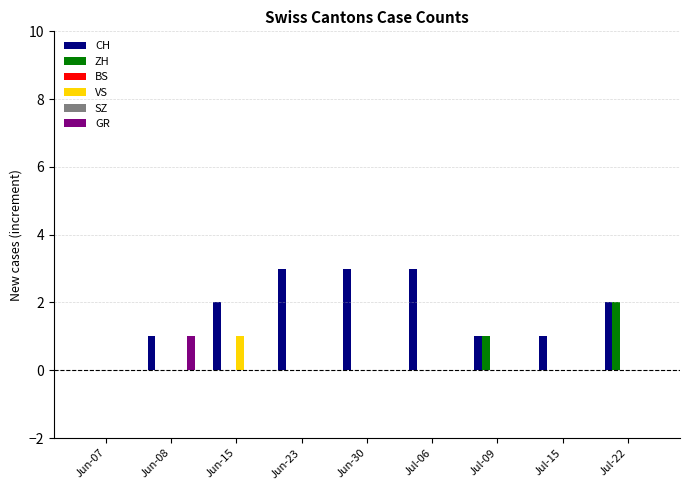

List the labels in order of GR value, largest first.

Jun-08, Jun-07, Jun-15, Jun-23, Jun-30, Jul-06, Jul-09, Jul-15, Jul-22